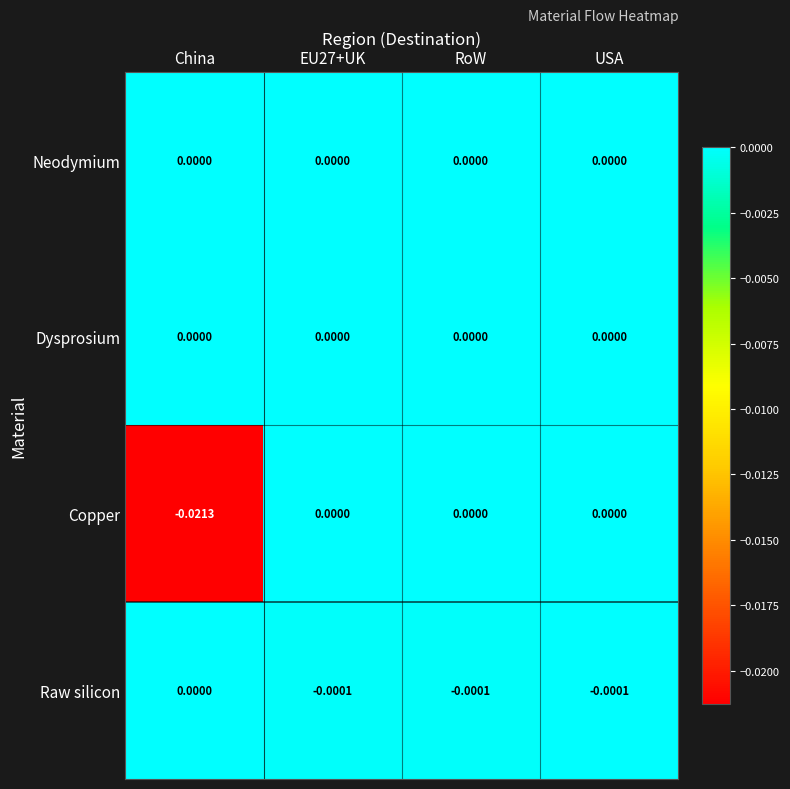

Which series has the widest spread of values?

Copper